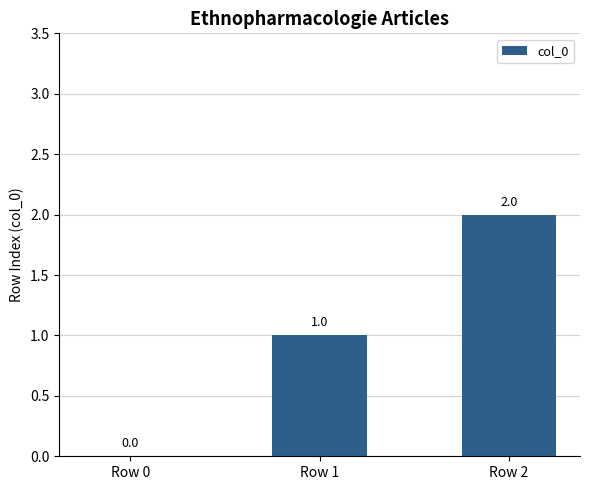

What is the maximum value shown in the chart?

2